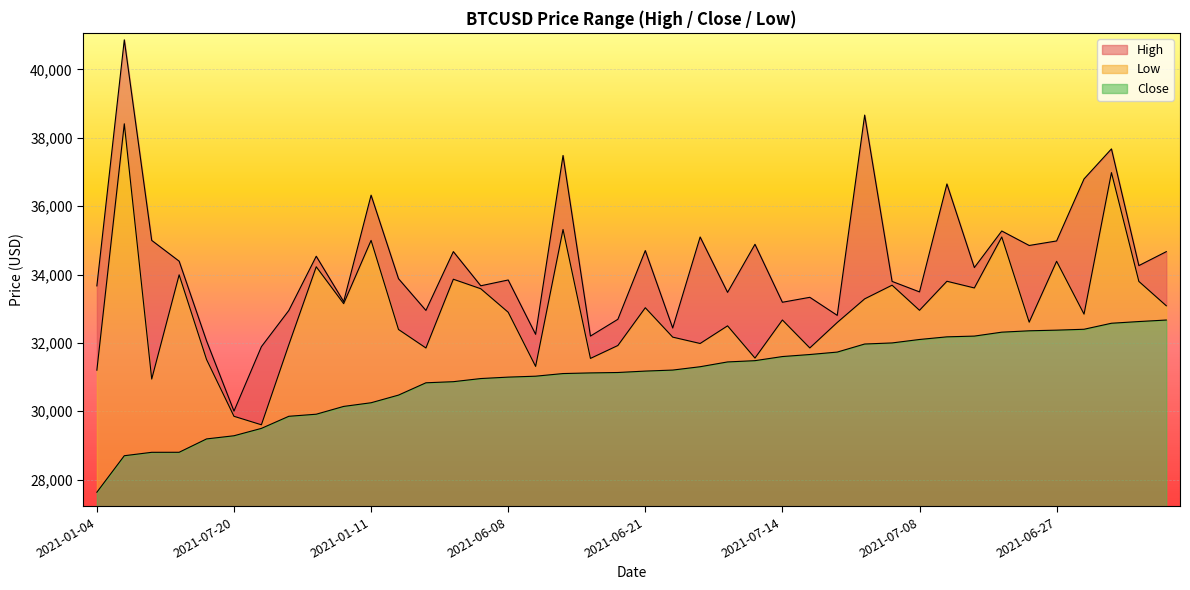

Rank the series by their maximum value, from highest to lowest.

High, Close, Low